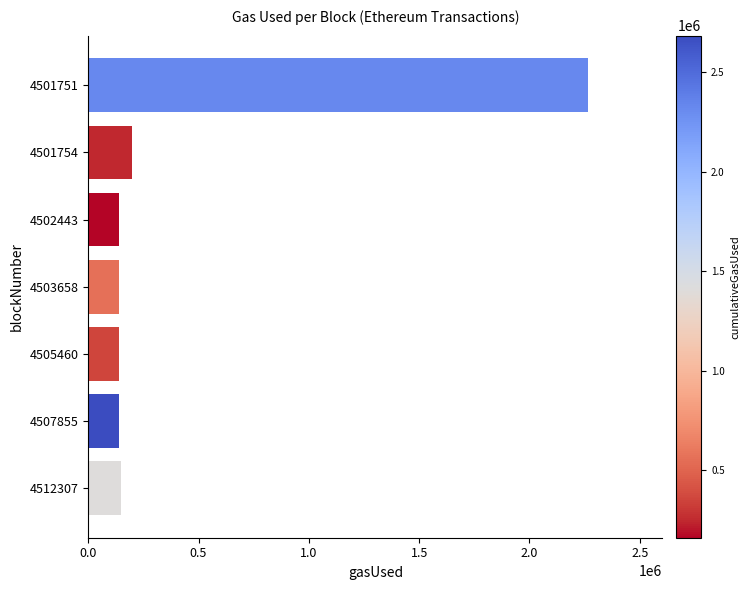

What is the greatest value displayed?

2263459